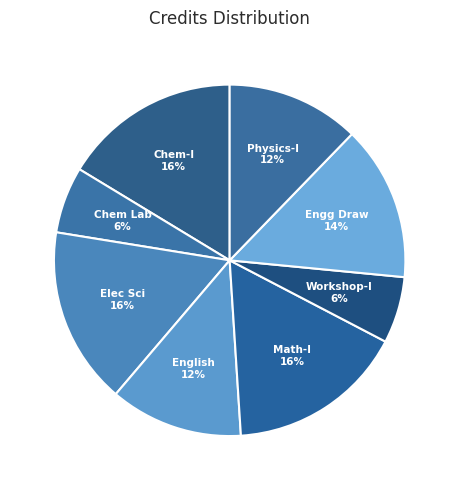

How many slices are in this pie chart?

8